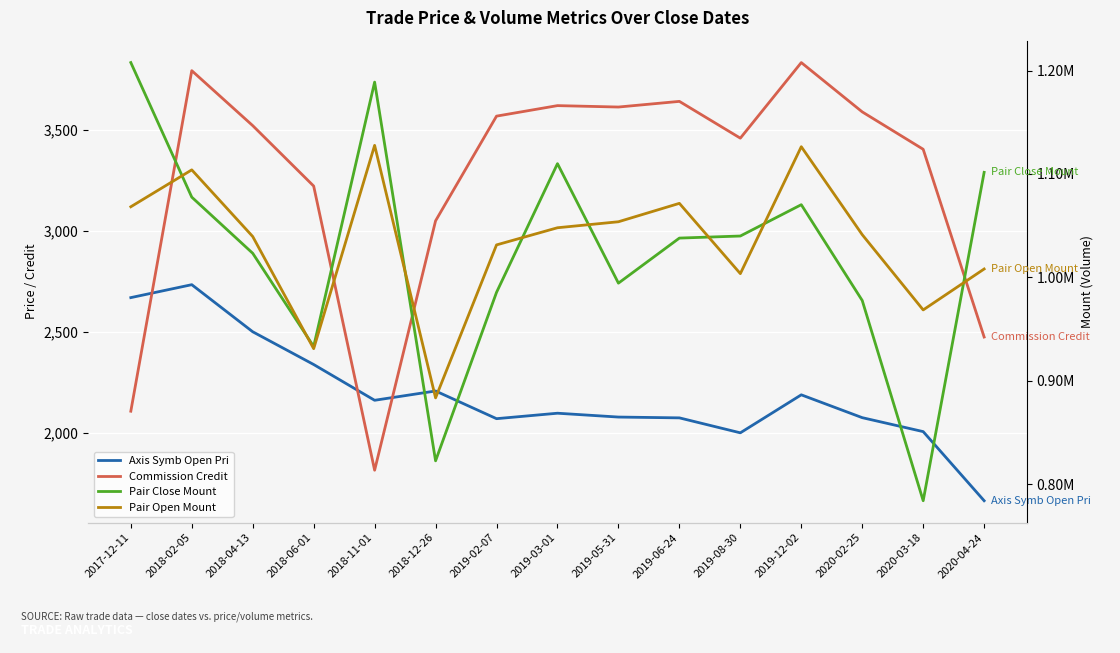

How many lines are shown in the chart?

4